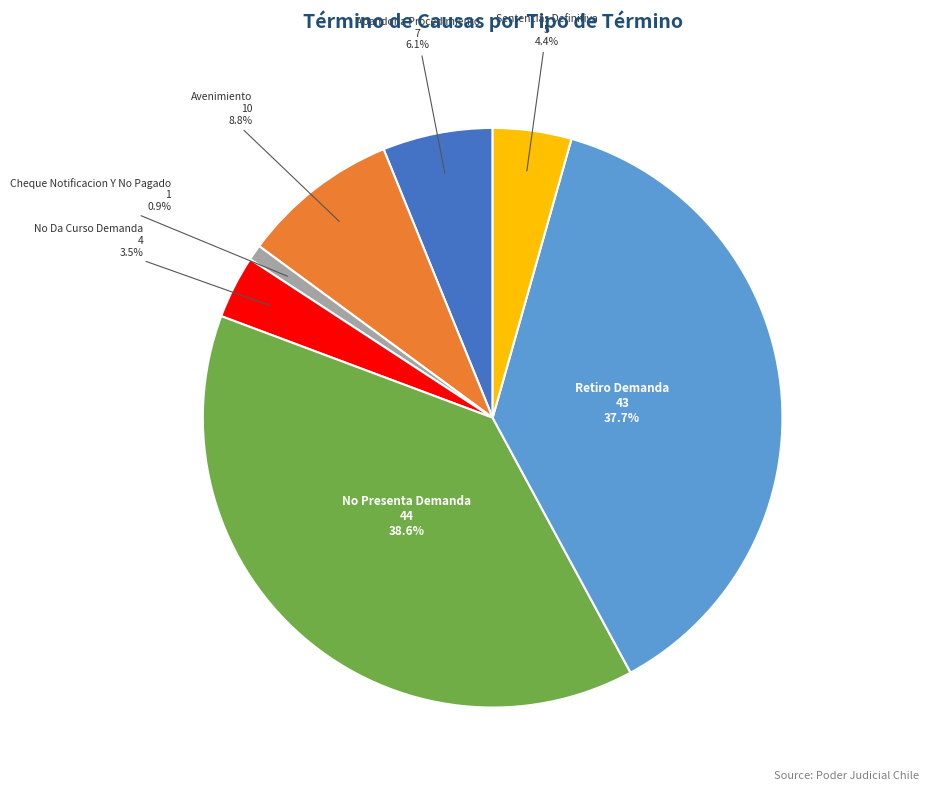

Is there a majority slice in this chart?

No